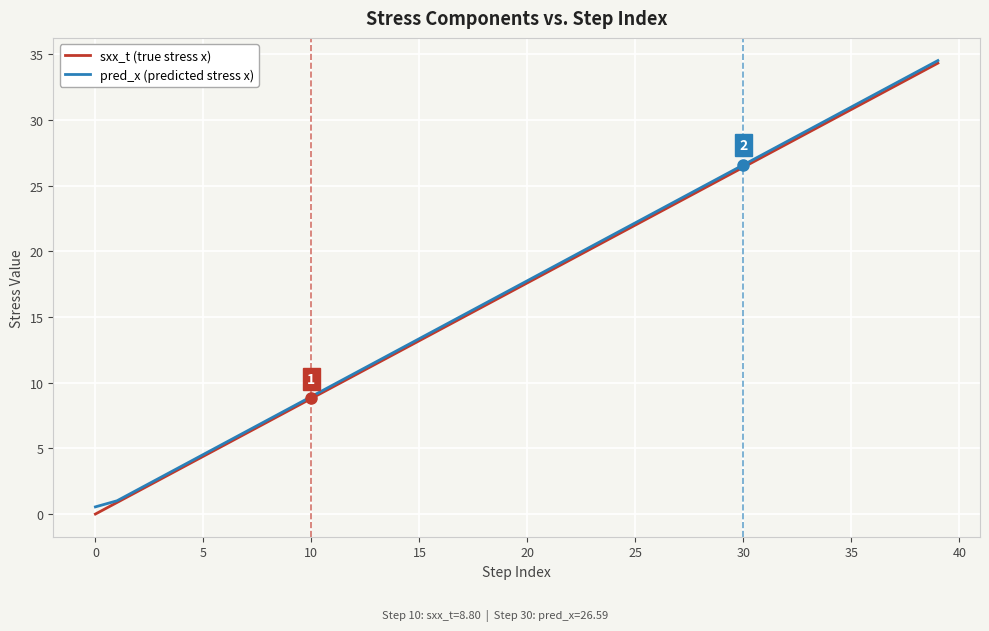

What is the greatest value displayed?

34.5